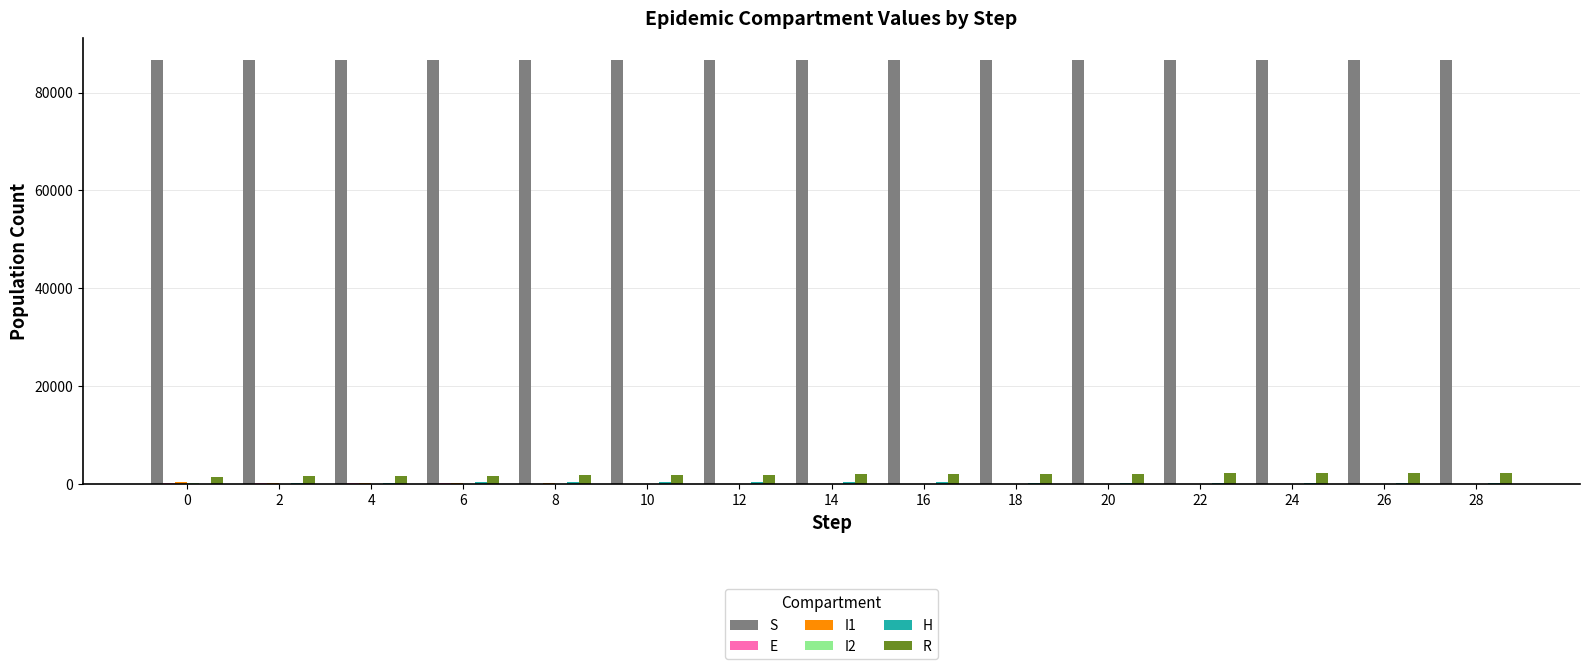

What is the total value across all series at 24?

89000.0